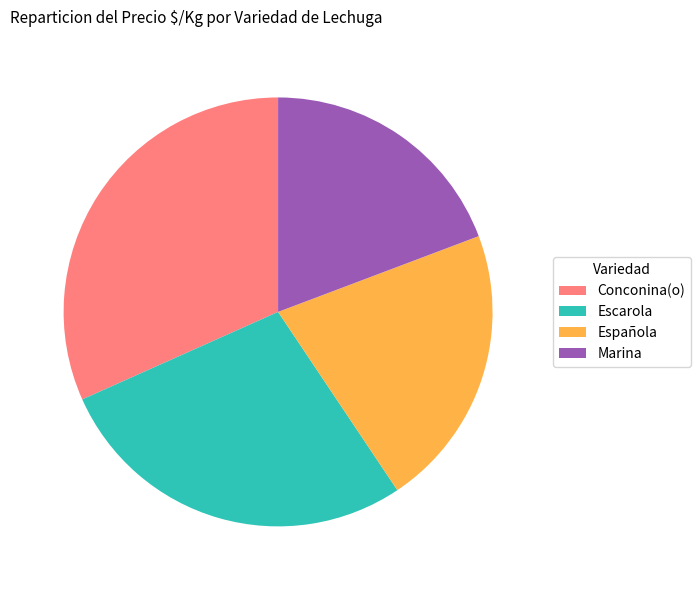

Is it true that Española is 31% of the pie?

False